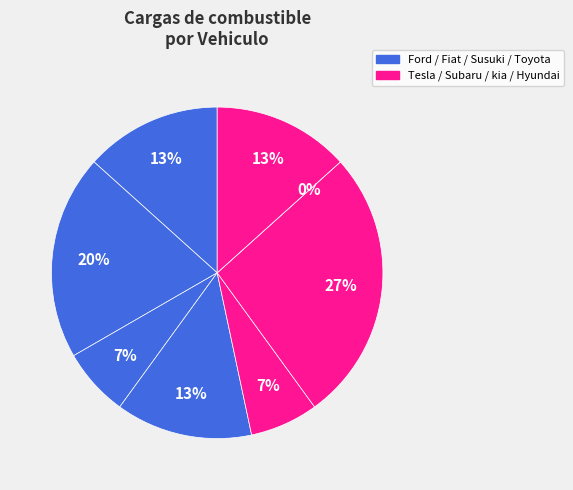

What is the ratio of the value at Subaru to the value at Hyundai?

2.0